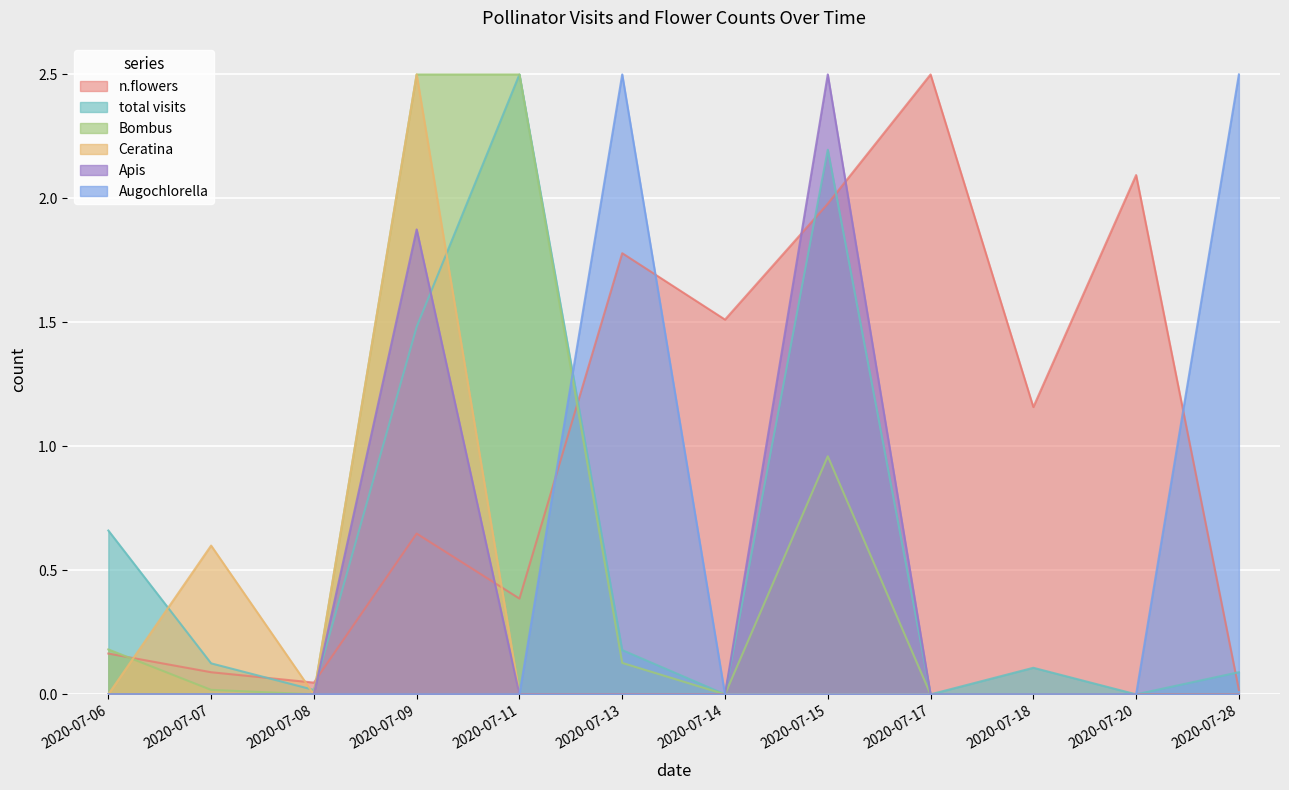

Between 2020-07-18 and 2020-07-11, which is larger?

2020-07-18